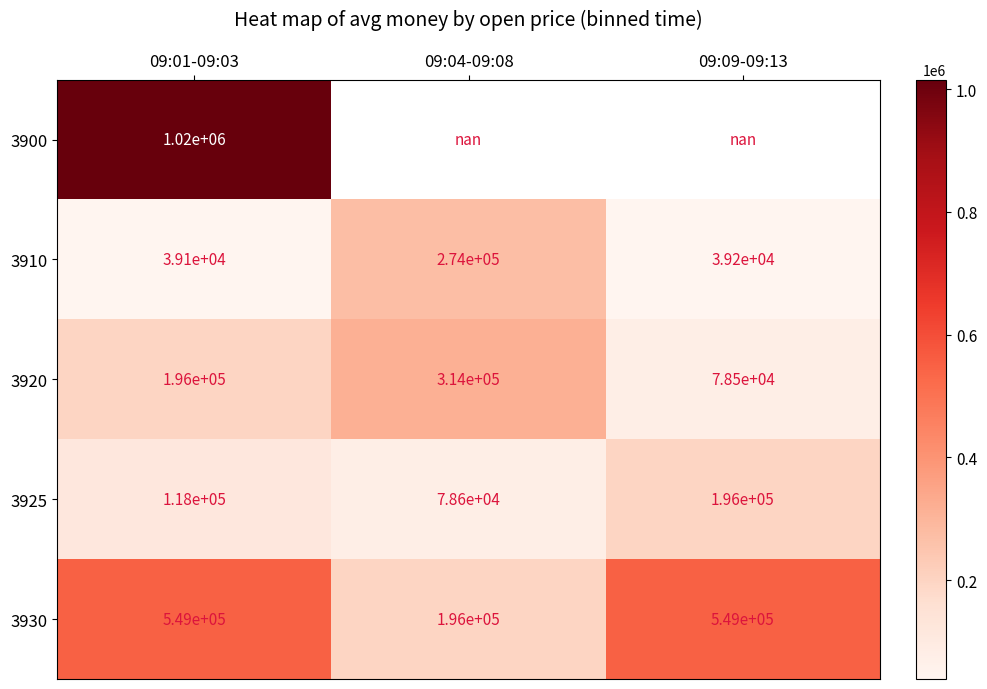

Between 09:09-09:13 and 09:01-09:03, which is larger?

09:01-09:03